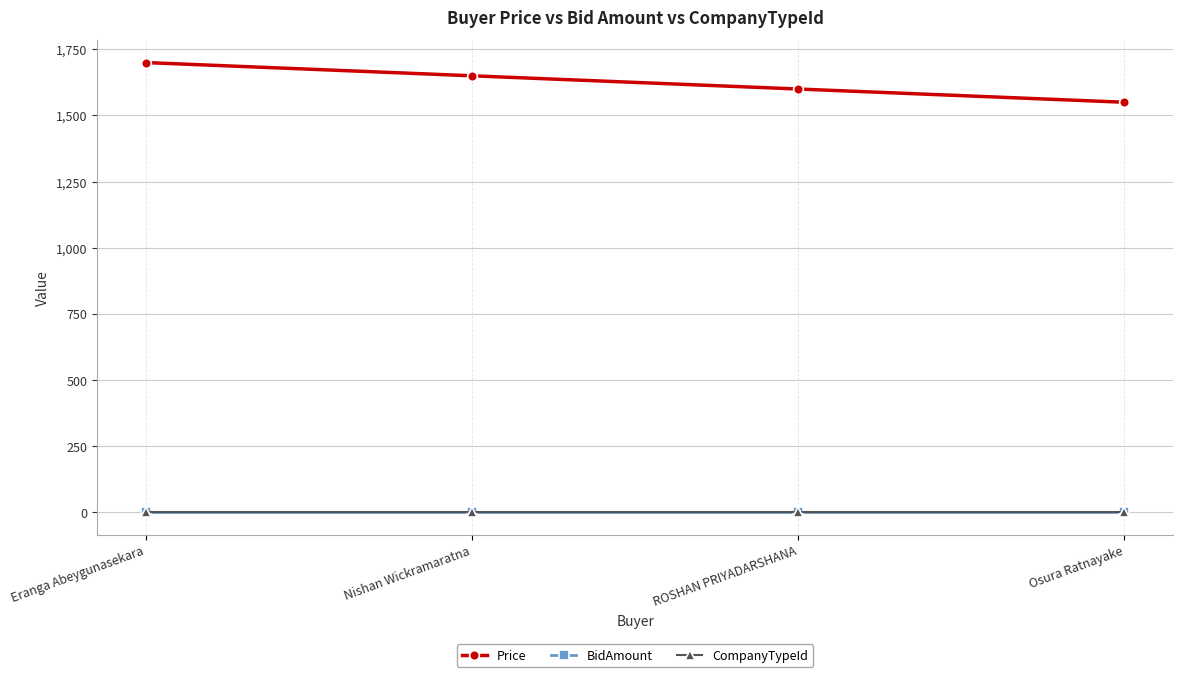

True or false: BidAmount and CompanyTypeId intersect in this chart.

False